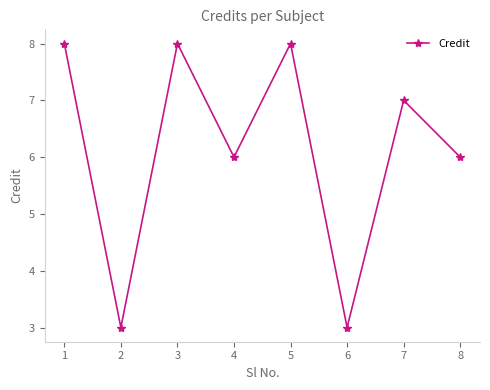

How many lines are shown in the chart?

1